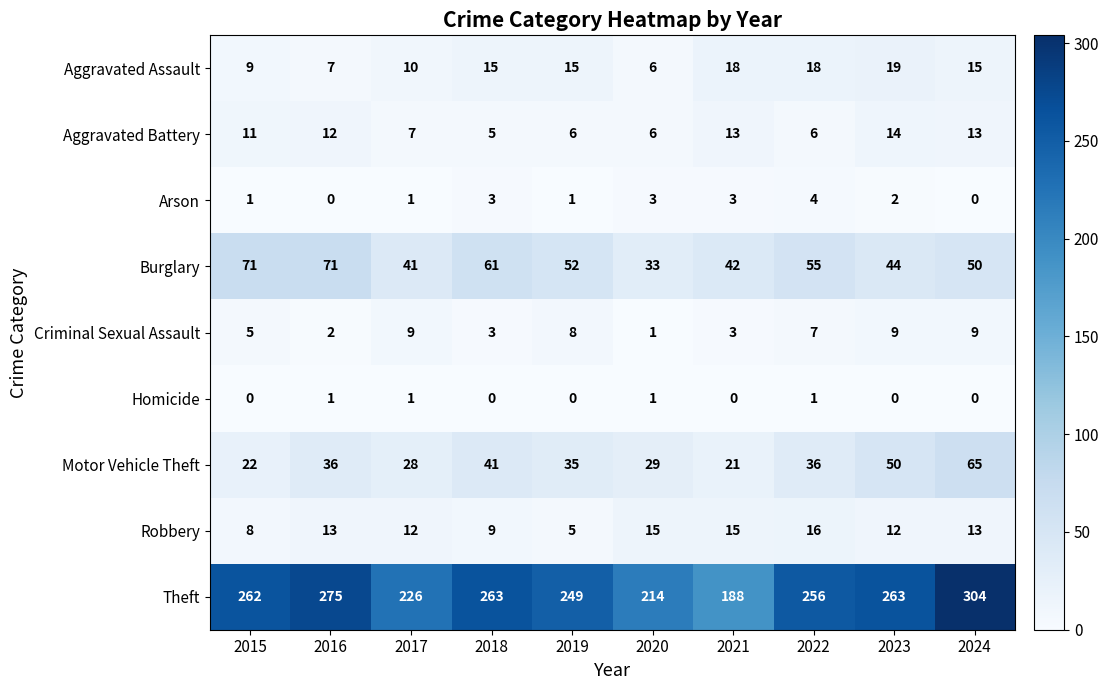

Between 2015 and 2018, which series saw the biggest shift?

Motor Vehicle Theft